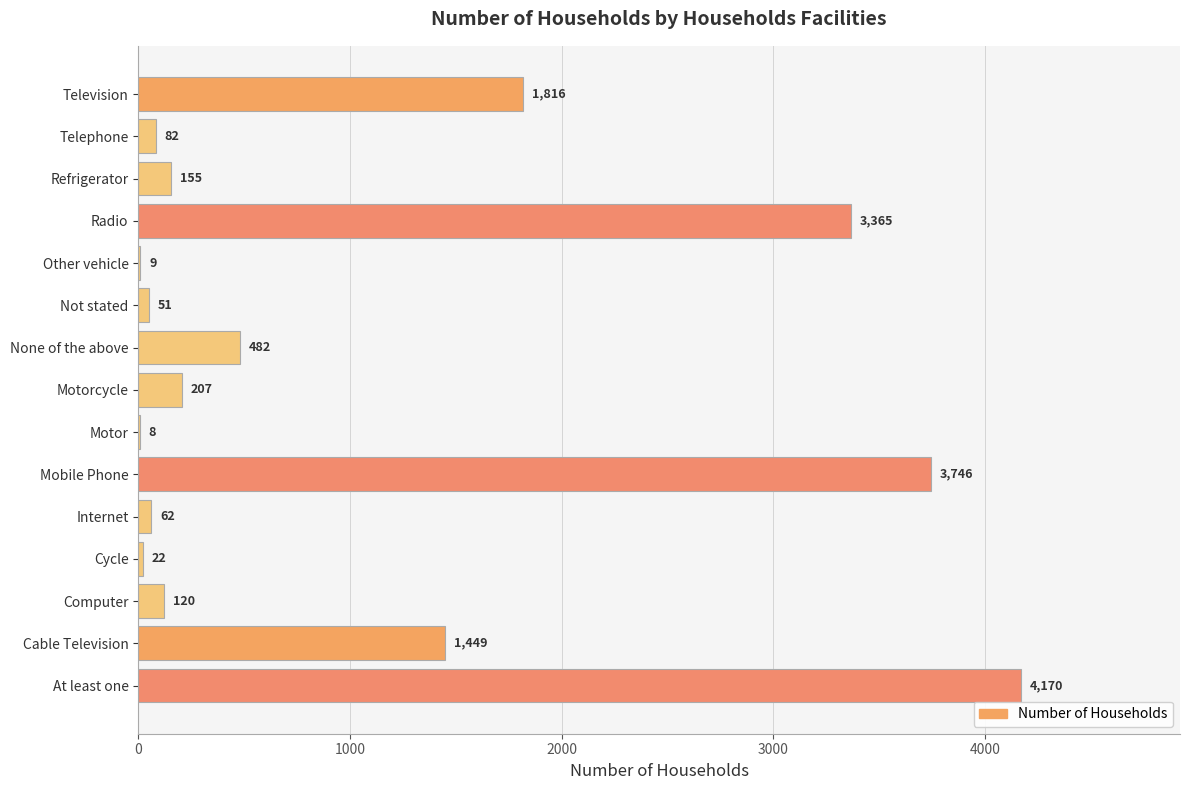

Reading bottom to top, what are all the values shown in this chart?

At least one=4170	Cable Television=1449	Computer=120	Cycle=22	Internet=62	Mobile Phone=3746	Motor=8	Motorcycle=207	None of the above=482	Not stated=51	Other vehicle=9	Radio=3365	Refrigerator=155	Telephone=82	Television=1816